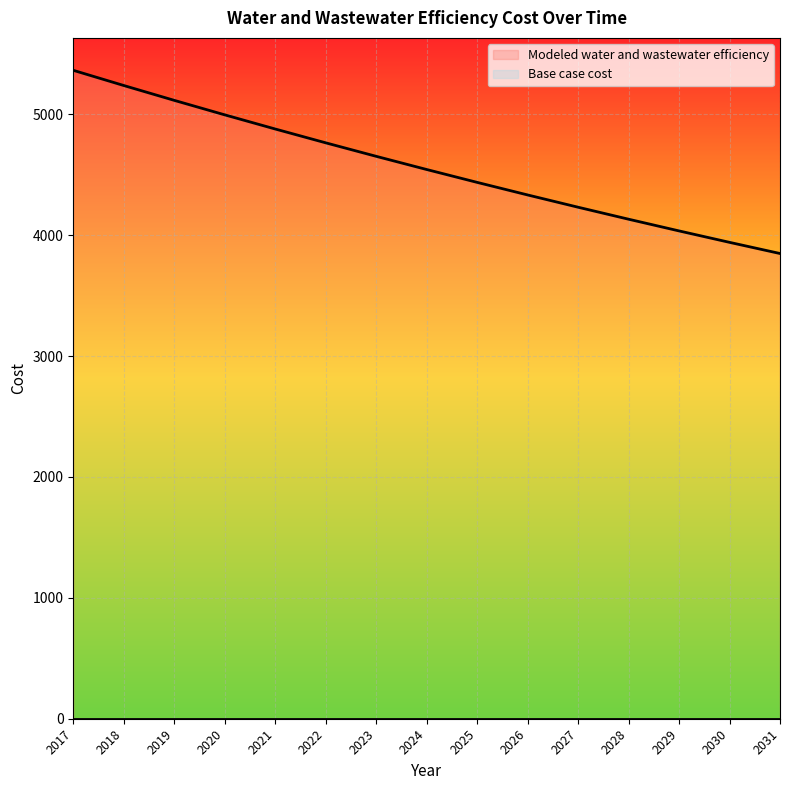

What is the approximate value at 2019?

5115.8